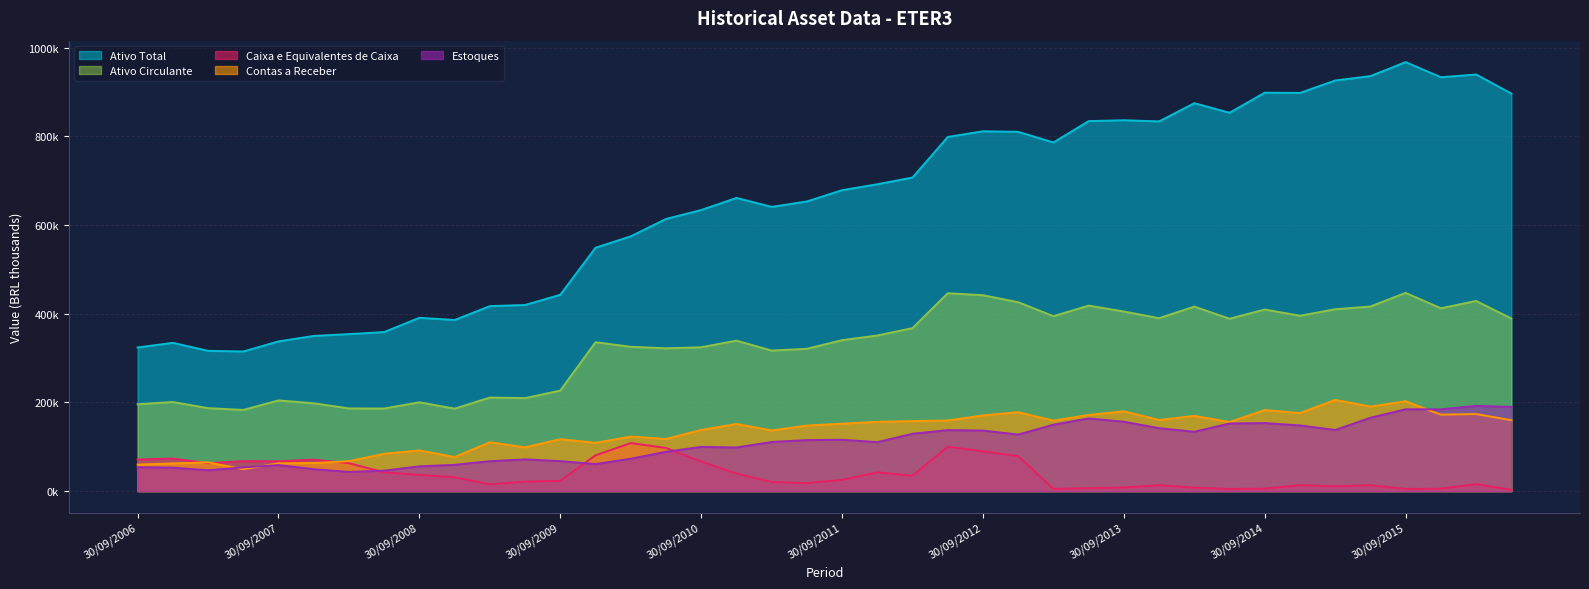

Reading left to right, list all the values displayed in this chart.

Ativo Total: 323881.0	334325.0	316305.0	314825.0	337631.0	349905.0	353982.0	358691.0	390802.0	385842.0	417127.0	419741.0	442753.0	548835.0	574482.0	613638.0	633826.0	661078.0	640883.0	653148.0	678548.0	691935.0	707139.0	798563.0	811380.0	810120.0	786142.0	834296.0	836293.0	833632.0	874723.0	853088.0	898403.0	897864.0	925869.0	935798.0	967313.0	933194.0	939420.0	896443.0
Ativo Circulante: 195952.0	200981.0	187128.0	183095.0	204533.0	198093.0	186500.0	186249.0	200336.0	186012.0	210976.0	209640.0	226722.0	335701.0	325461.0	321992.0	324412.0	339304.0	316974.0	320929.0	340425.0	350886.0	367608.0	446208.0	441692.0	426031.0	394465.0	418304.0	404972.0	389943.0	416090.0	388652.0	409538.0	395451.0	410096.0	416309.0	447002.0	412320.0	428779.0	389204.0
Caixa e Equivalentes de Caixa: 71471.0	73338.0	63074.0	67597.0	67355.0	70887.0	62968.0	42328.0	36521.0	31278.0	15380.0	21417.0	23161.0	80762.0	108276.0	97348.0	66652.0	39751.0	20599.0	18090.0	25317.0	42333.0	34748.0	100249.0	89633.0	78847.0	5069.0	6556.0	8273.0	13295.0	7900.0	4976.0	5590.0	13367.0	10861.0	13287.0	4866.0	5578.0	15757.0	2950.0
Contas a Receber: 59869.0	62288.0	64916.0	49316.0	62635.0	63326.0	67534.0	84221.0	91812.0	76830.0	110192.0	98633.0	117151.0	108886.0	122927.0	117580.0	137965.0	151409.0	136765.0	147743.0	151997.0	156273.0	157801.0	159320.0	170616.0	177982.0	158881.0	171773.0	179914.0	160389.0	169624.0	155782.0	182794.0	175933.0	205580.0	190625.0	202632.0	172342.0	173752.0	159924.0
Estoques: 53923.0	52879.0	47036.0	53566.0	58708.0	49512.0	43267.0	46167.0	55872.0	59275.0	67468.0	71512.0	67614.0	61016.0	73041.0	88711.0	99742.0	98445.0	110801.0	115082.0	115763.0	110483.0	129352.0	137491.0	136631.0	127560.0	149791.0	163851.0	156474.0	141944.0	133805.0	152501.0	153403.0	148093.0	137881.0	165455.0	184589.0	184383.0	192173.0	190031.0